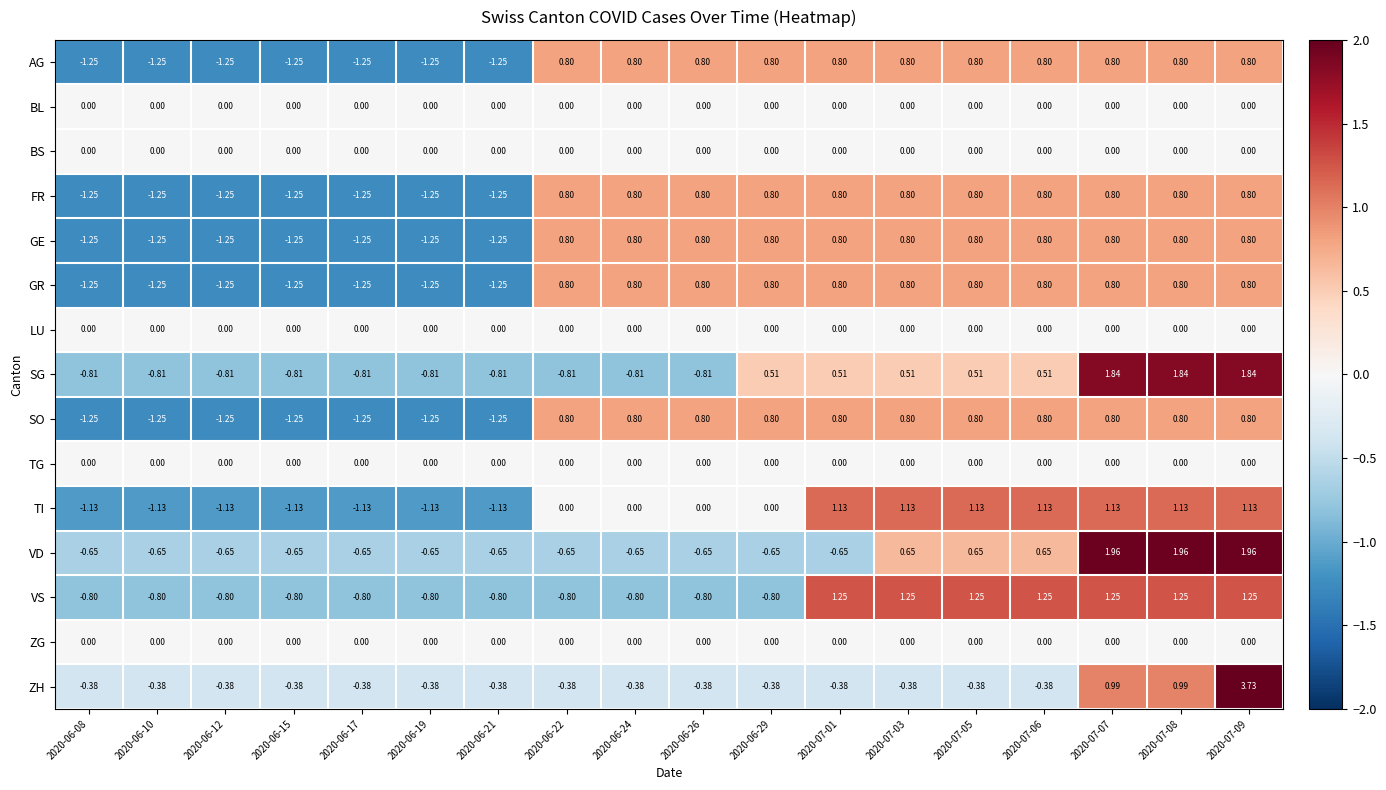

Is the value of BL at 2020-06-10 greater than the value of TI at 2020-07-08?

No